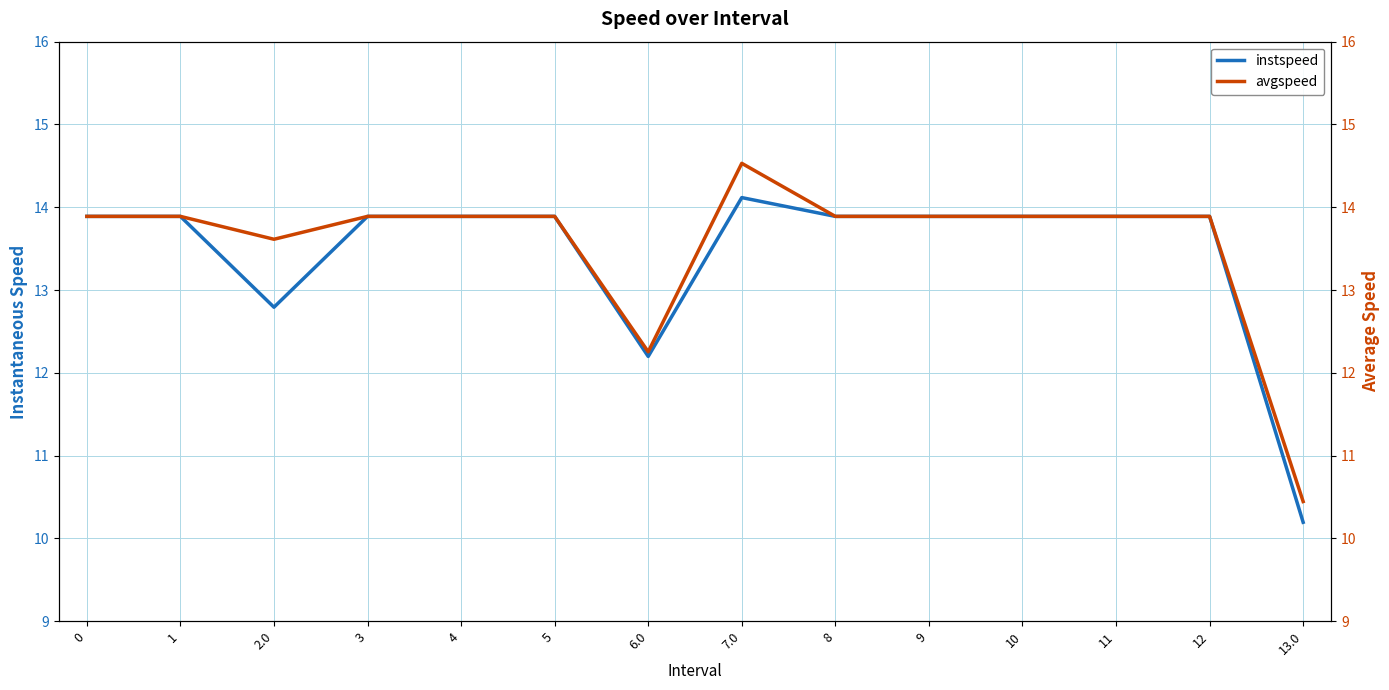

At which label does instspeed reach its peak?

7.0